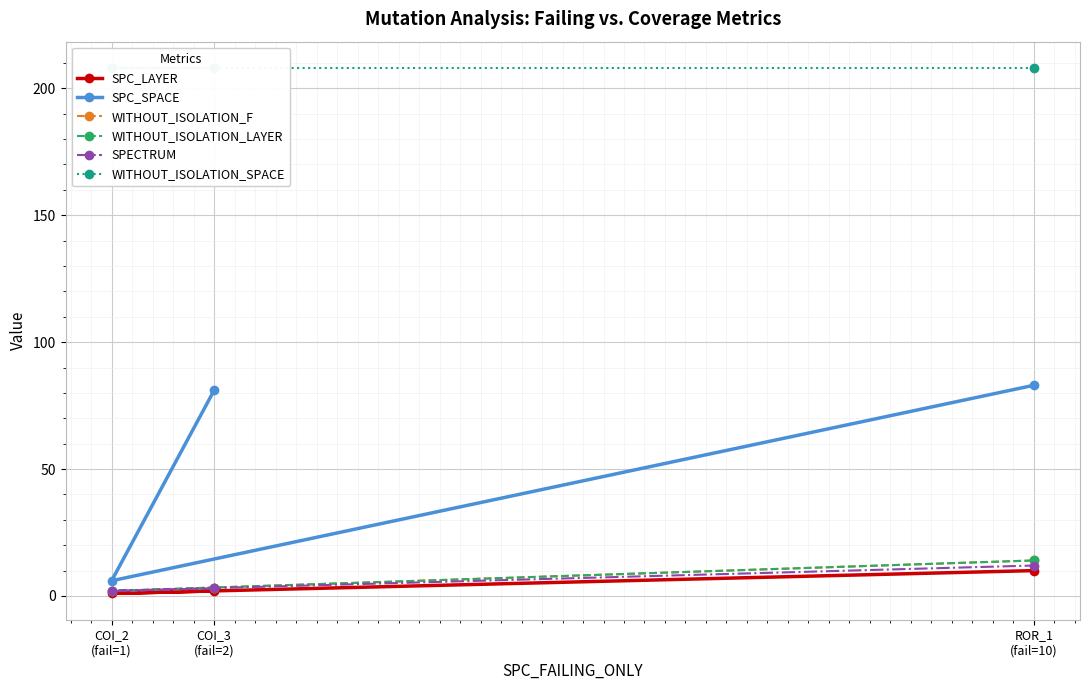

What is the lowest value of the WITHOUT_ISOLATION_SPACE series?

208